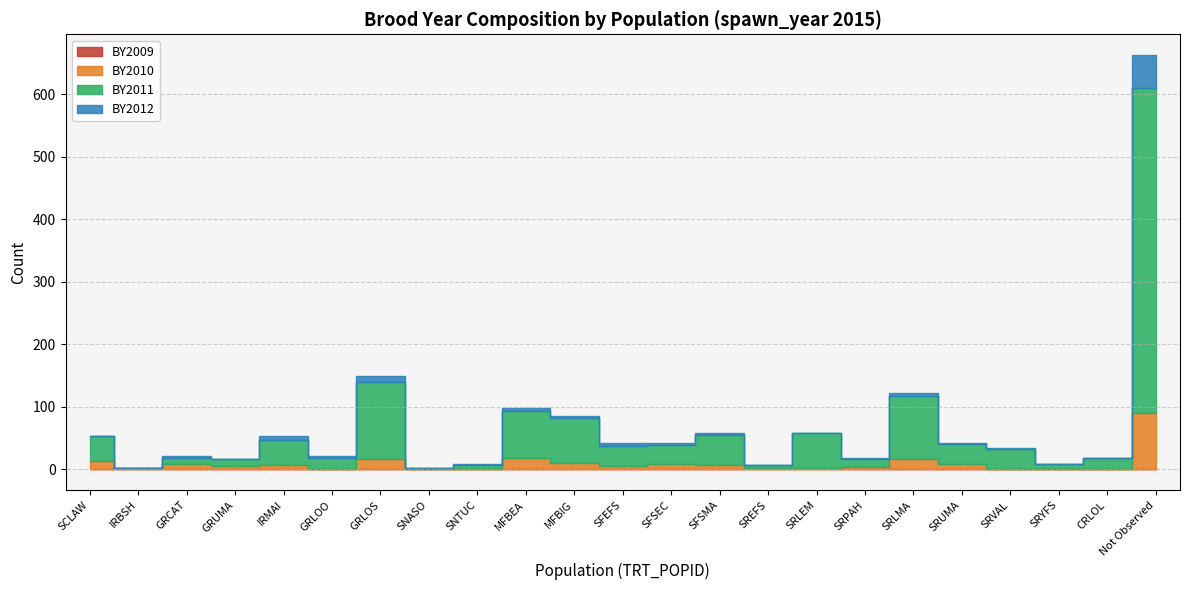

At which category is the sum across all series the highest?

Not Observed